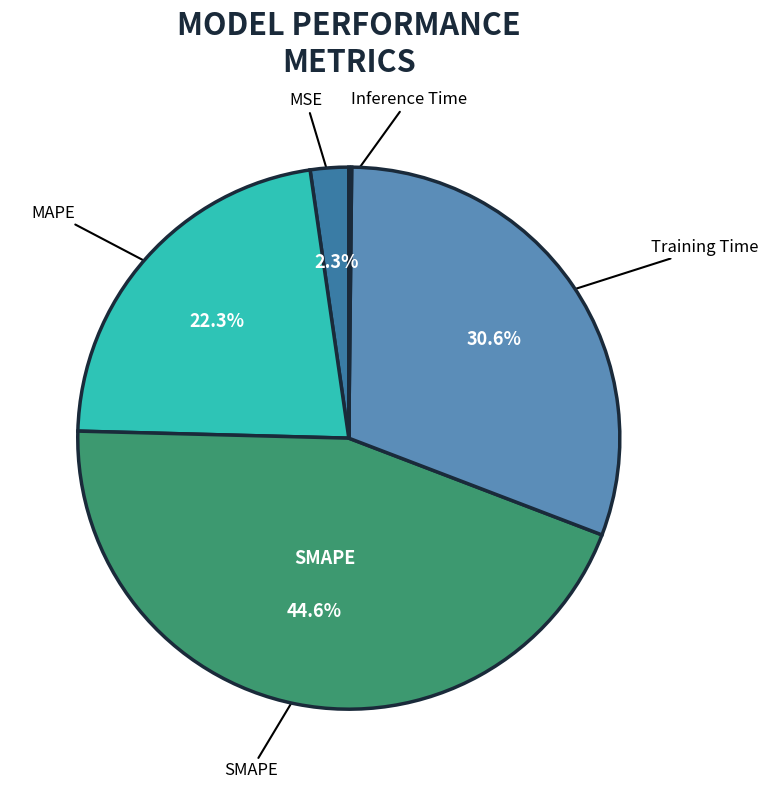

Is there any slice that represents more than half of the pie?

No